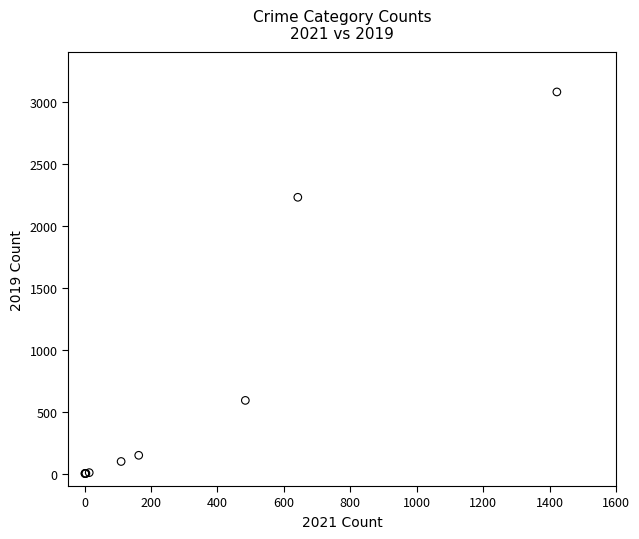

What Y value in the scatter plot is closest to 1540?

2230